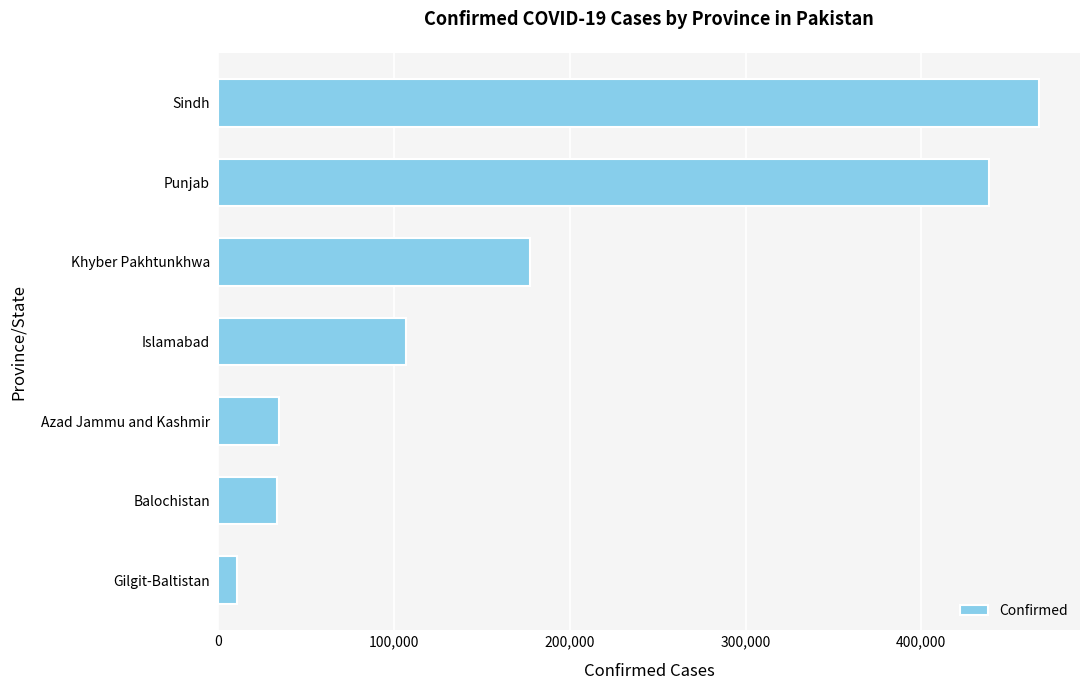

The chart shows a value of 10376 at Gilgit-Baltistan. True or false?

True